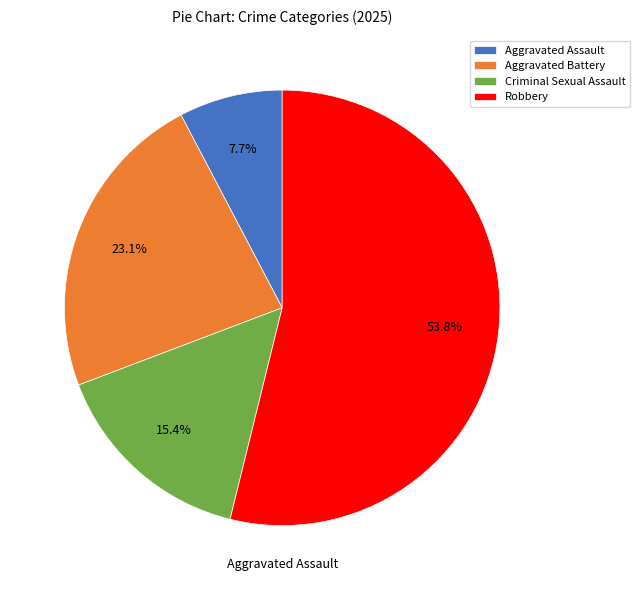

What is the largest slice in the pie chart?

Robbery